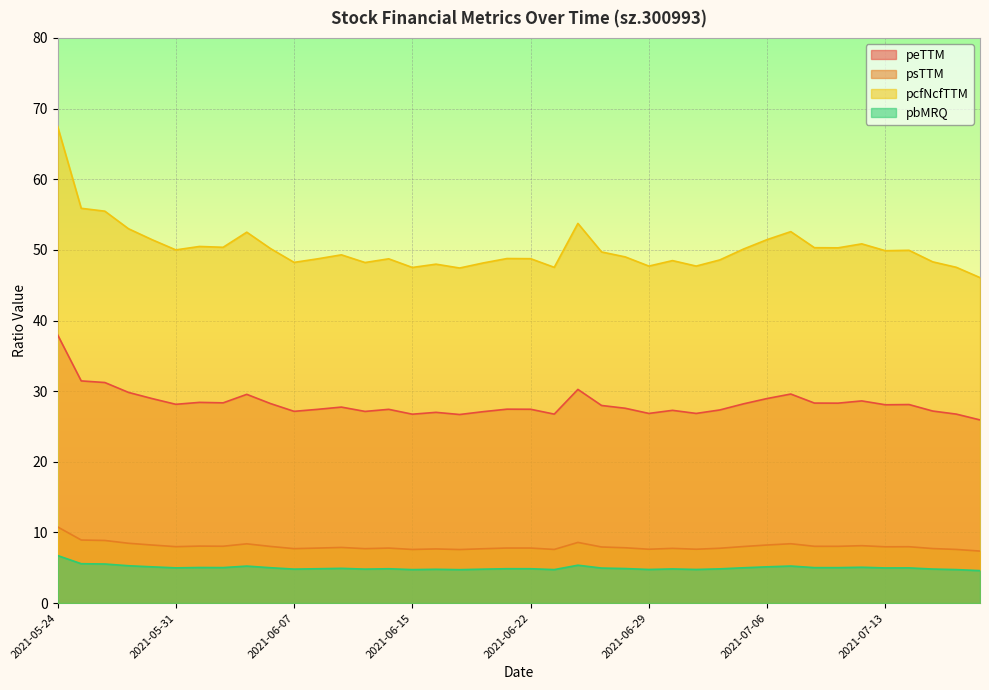

Which has a higher value, 2021-06-10 or 2021-06-15?

2021-06-10